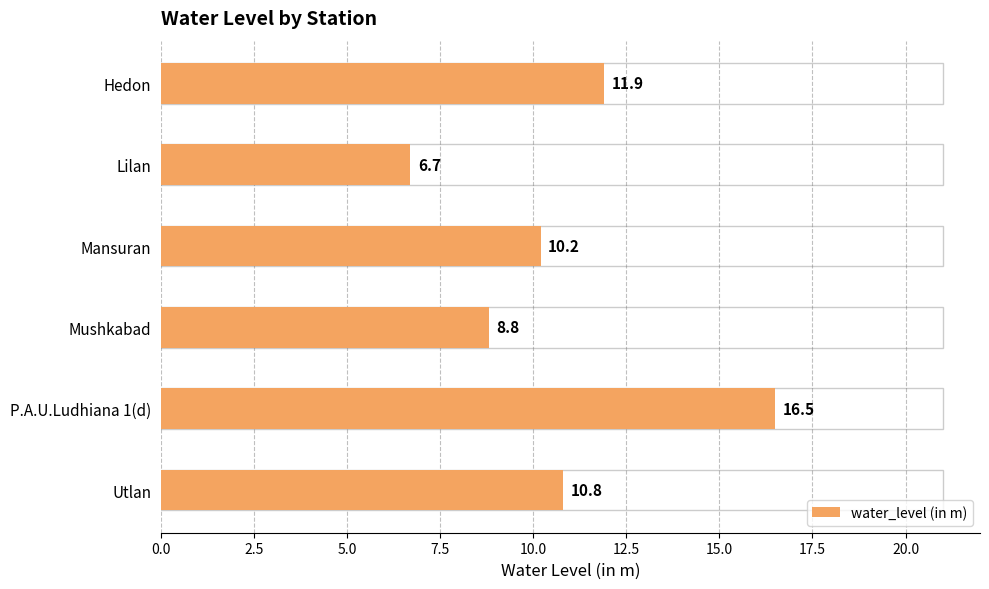

How many data points are above 10?

4